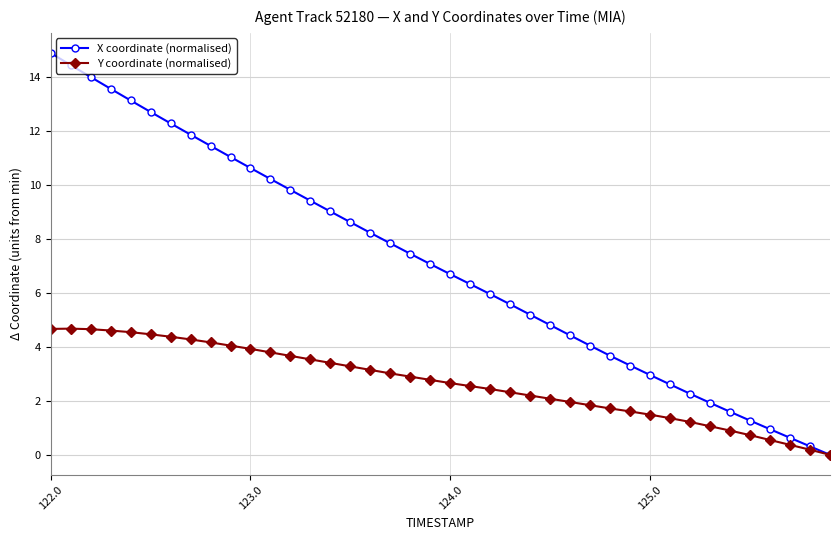

Which series has the widest spread of values?

X coordinate (normalised)